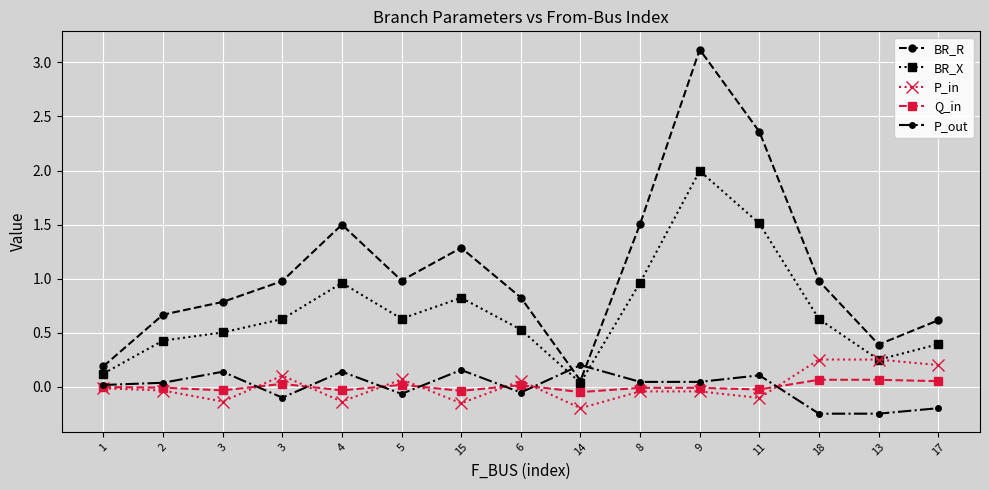

What is the sum of the BR_R values at 8 and 1?

1.7